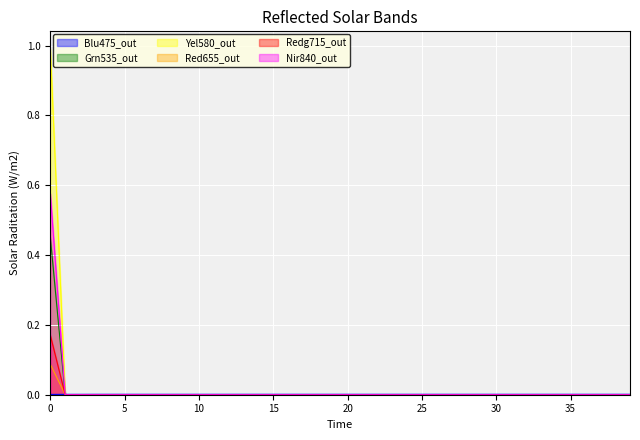

Is it true that Red655_out equals 0.0 at 10?

True